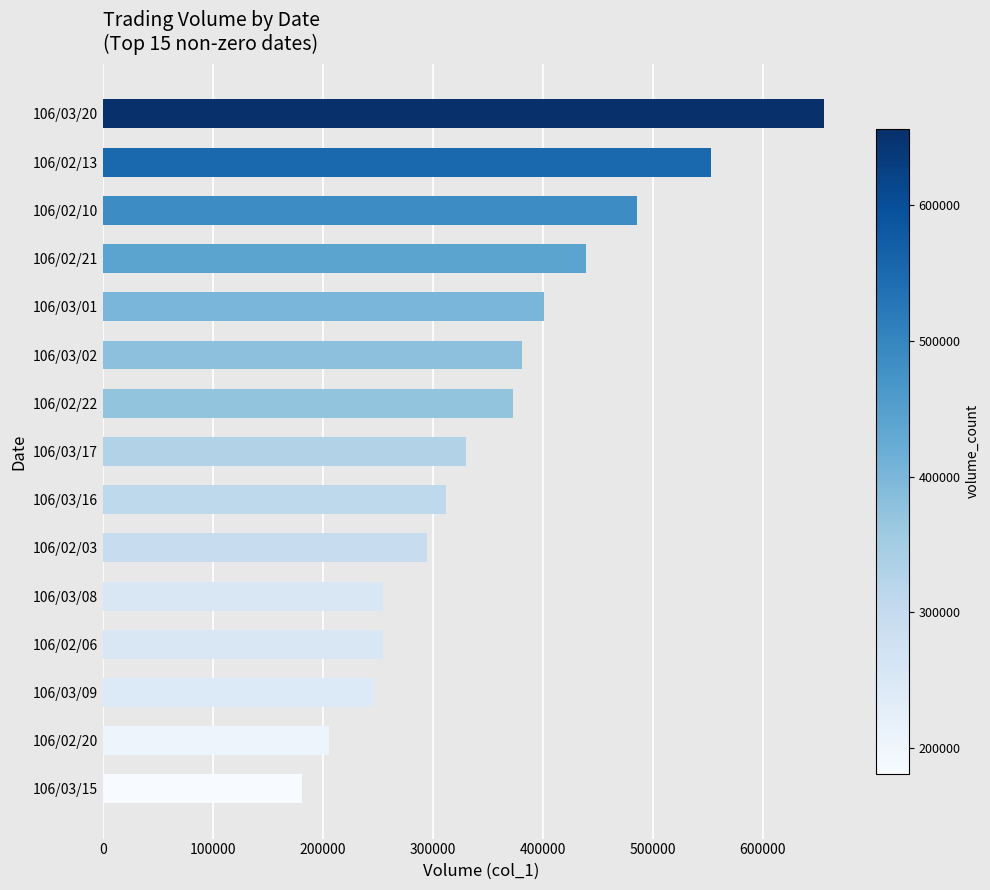

Which label corresponds to the largest value in the chart?

106/03/20